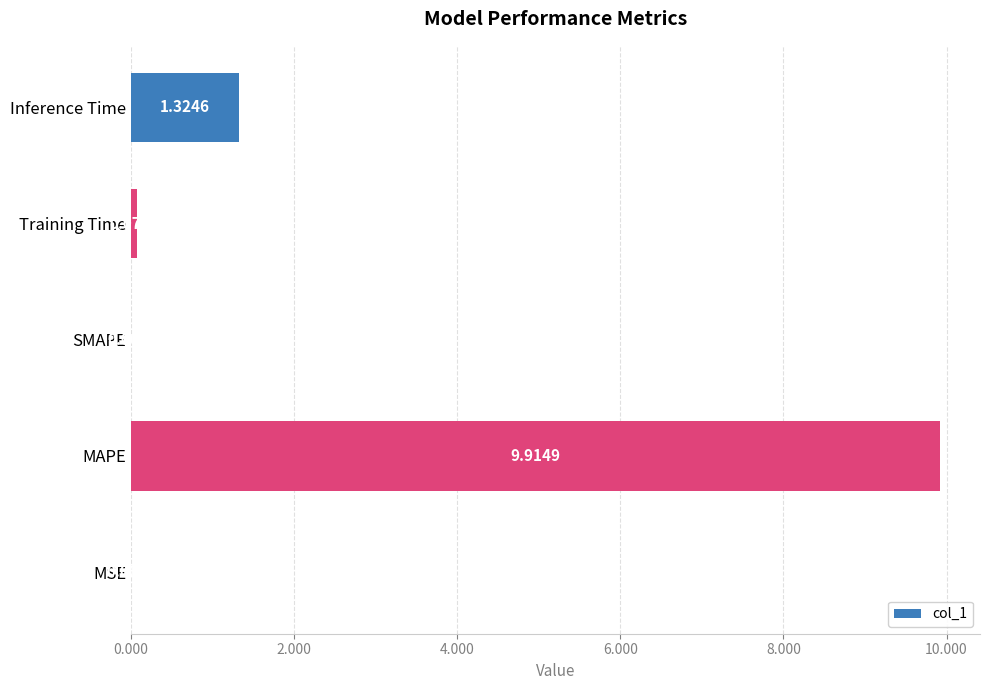

What is the sum of all values?

11.3